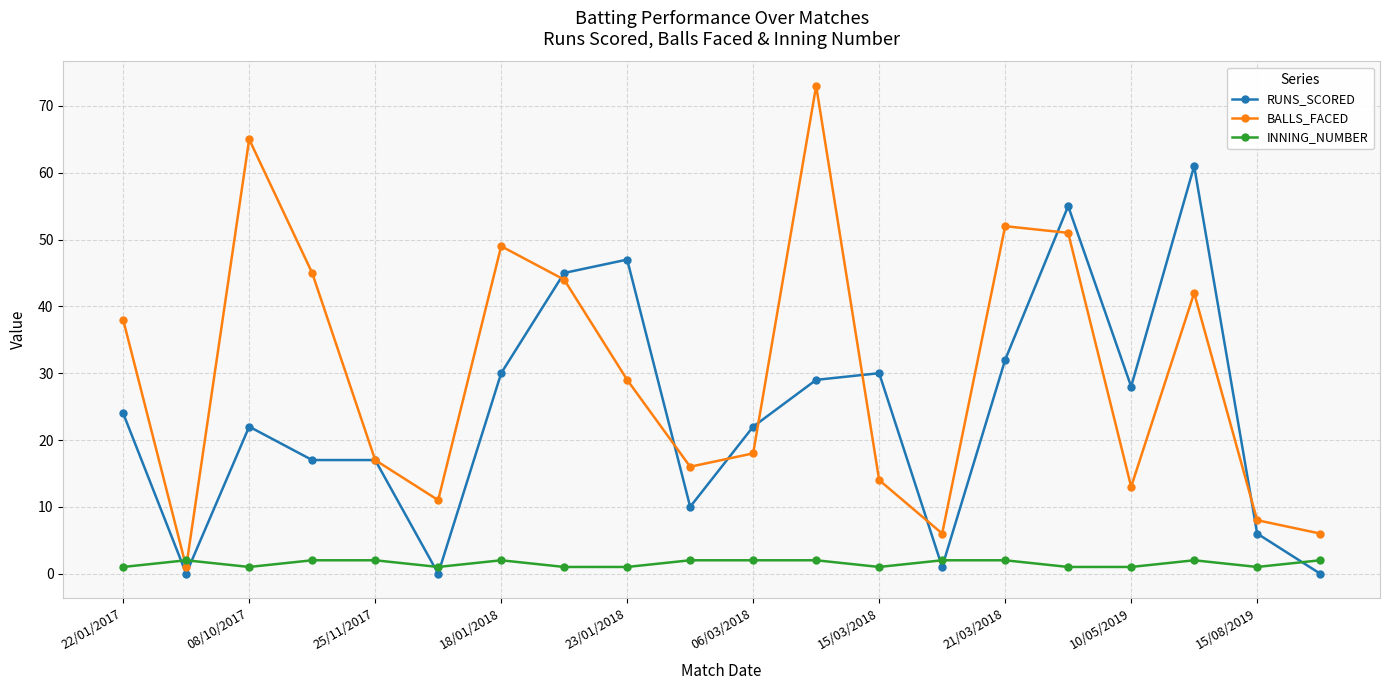

Reading left to right, what are all the values shown in this chart?

RUNS_SCORED: 24	0	22	17	17	0	30	45	47	10	22	29	30	1	32	55	28	61	6	0
BALLS_FACED: 38	1	65	45	17	11	49	44	29	16	18	73	14	6	52	51	13	42	8	6
INNING_NUMBER: 1	2	1	2	2	1	2	1	1	2	2	2	1	2	2	1	1	2	1	2